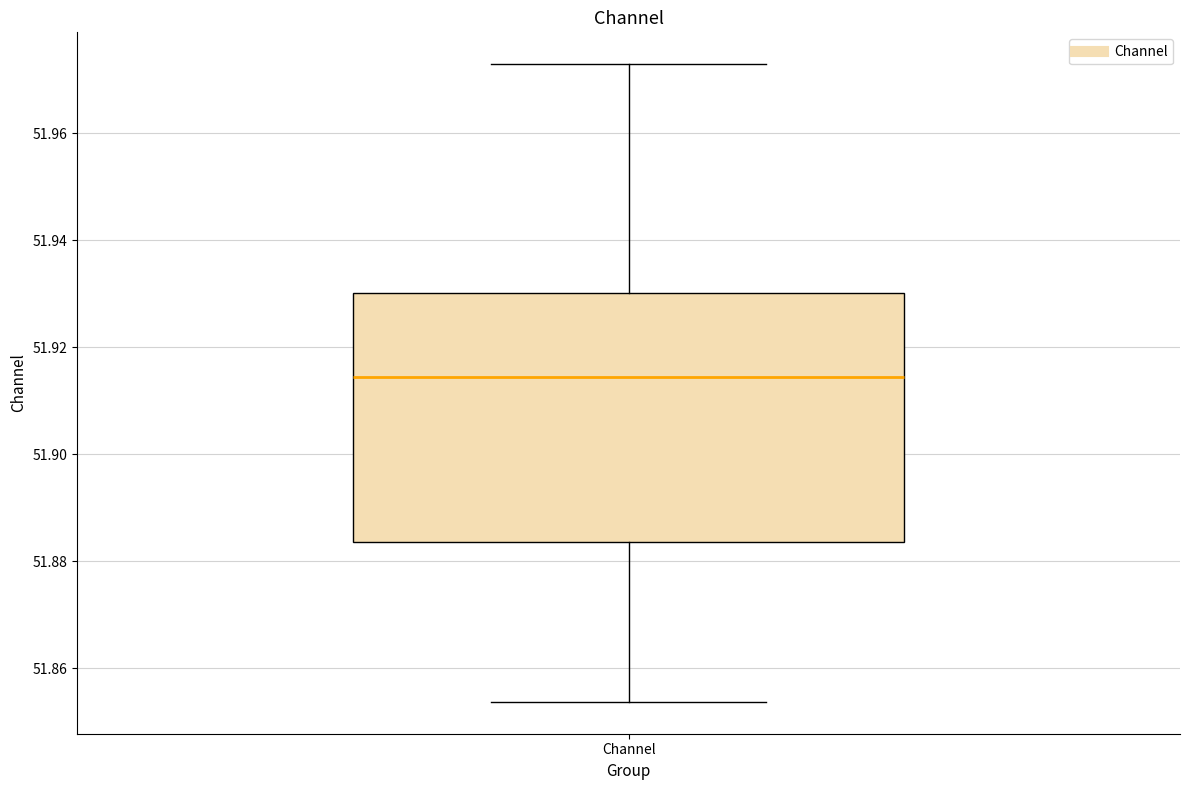

Where does the lower whisker of the box for Channel end on the y-axis? The values are not printed on the chart, so give them approximately, as read against the axis.

51.854